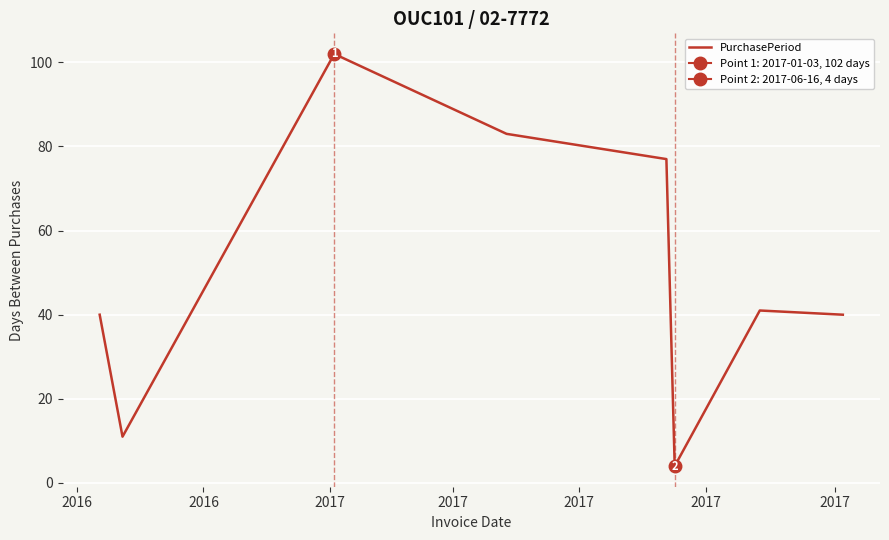

How many lines are shown in the chart?

1